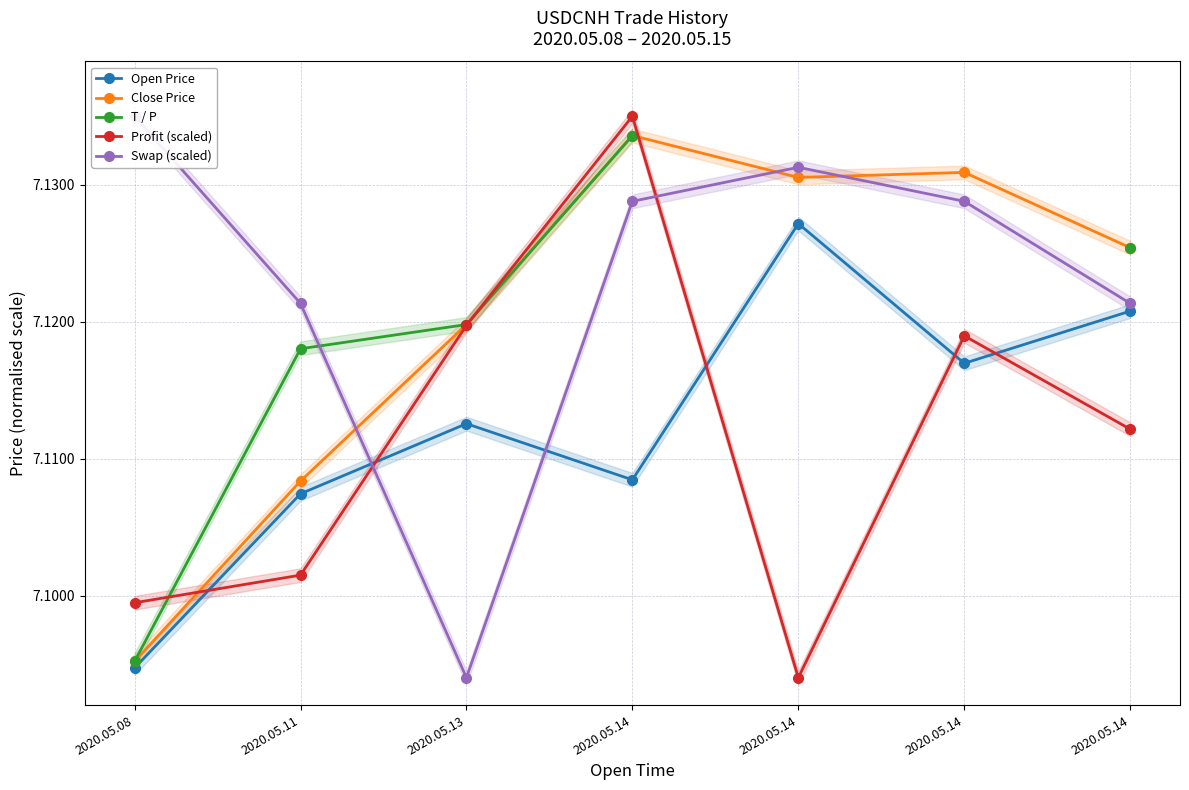

Count the number of categories in the chart.

7